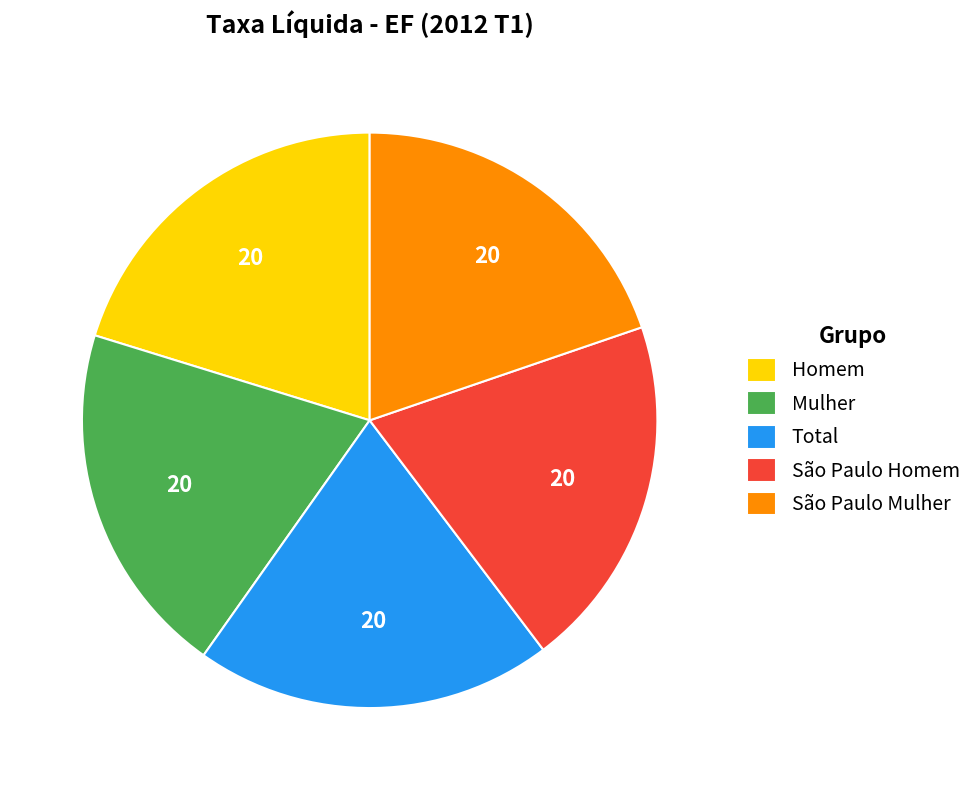

Count the number of slices in the pie.

5